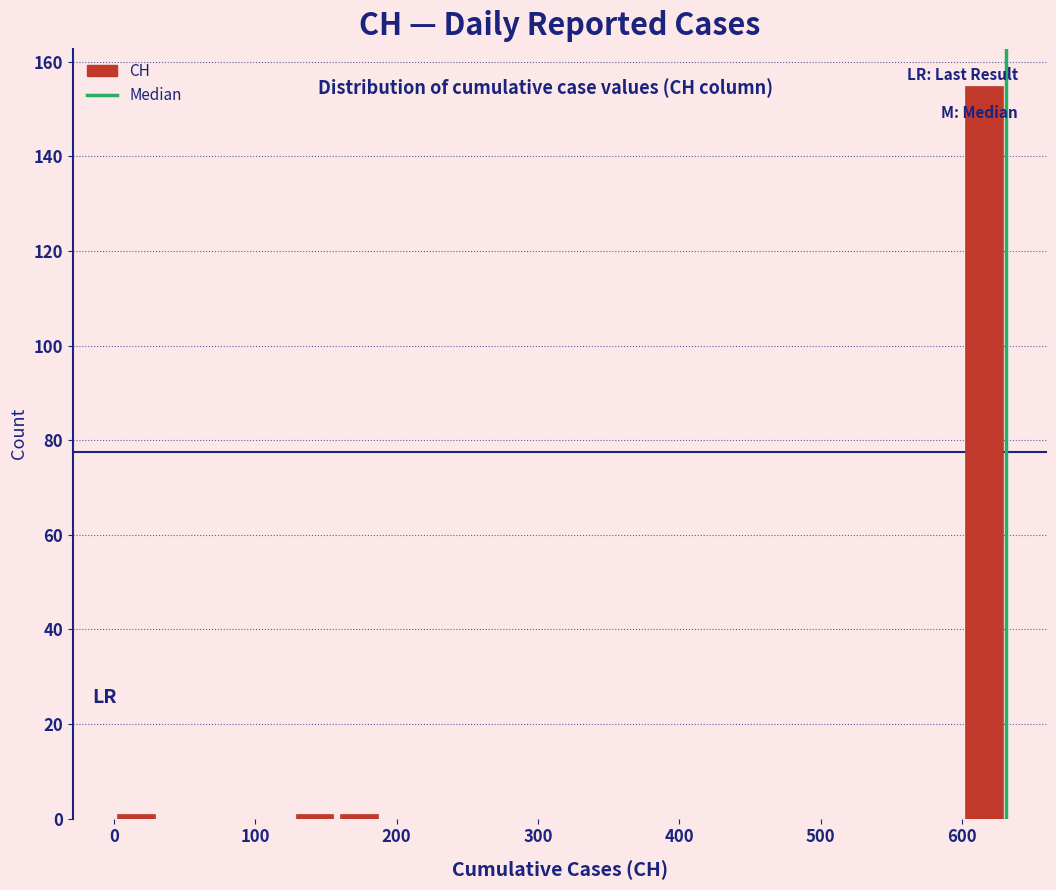

Around what value on the x-axis is the tallest bar? Give the approximate position of its centre, as read against the axis.

620